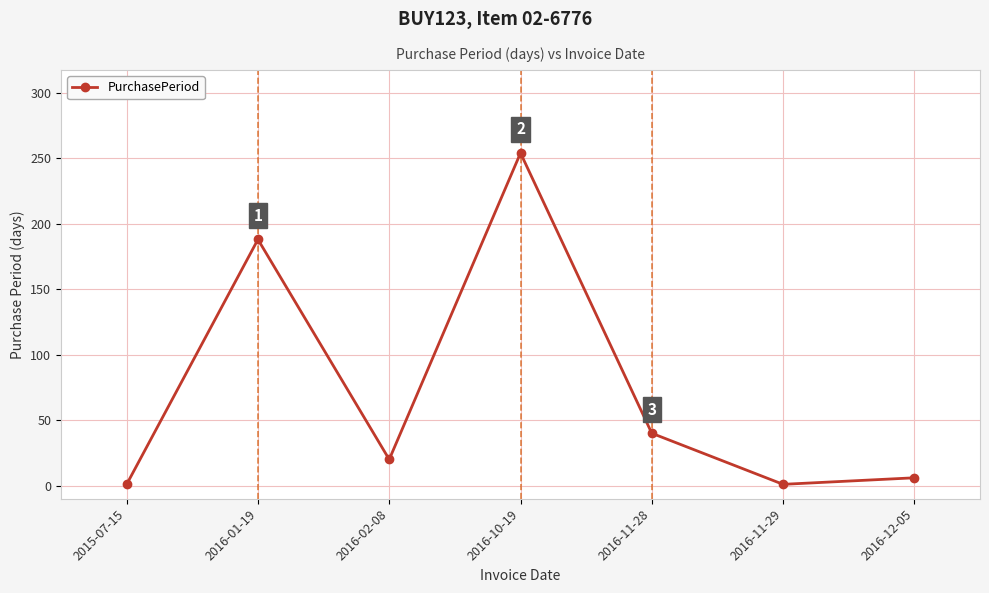

How many values are below 20?

3